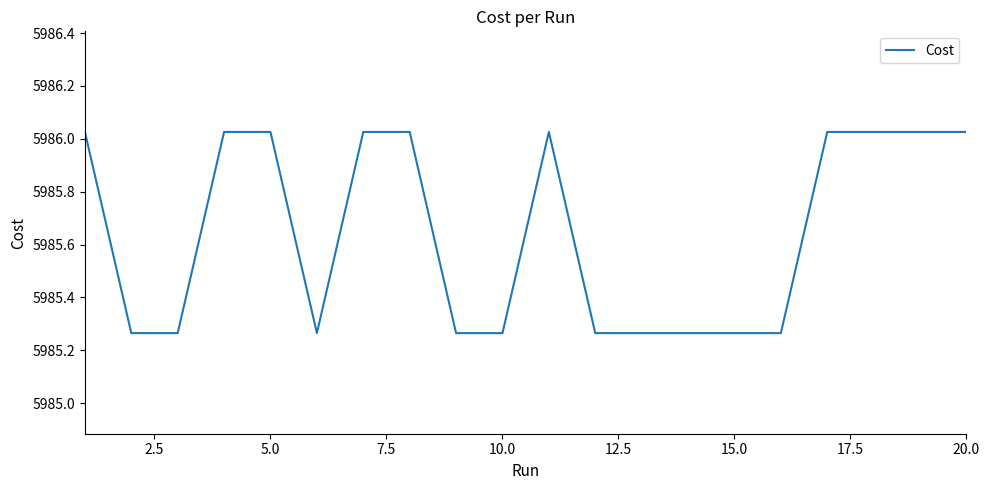

What is the difference between the maximum and minimum values?

0.8